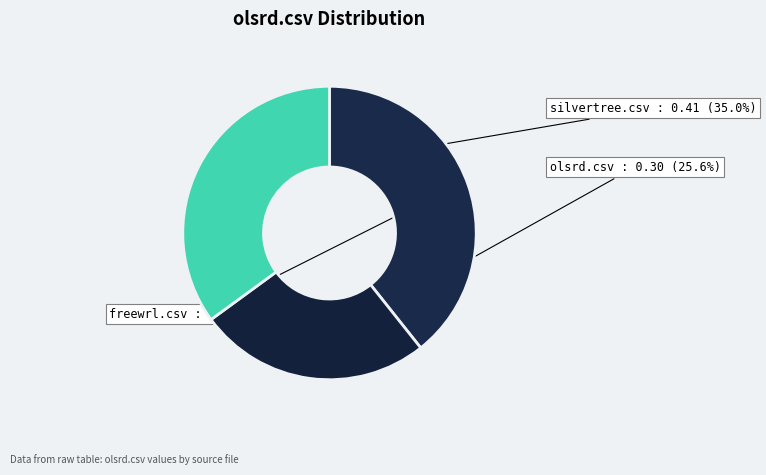

To the nearest percent, what is the difference between the largest and smallest slice percentages?

14%